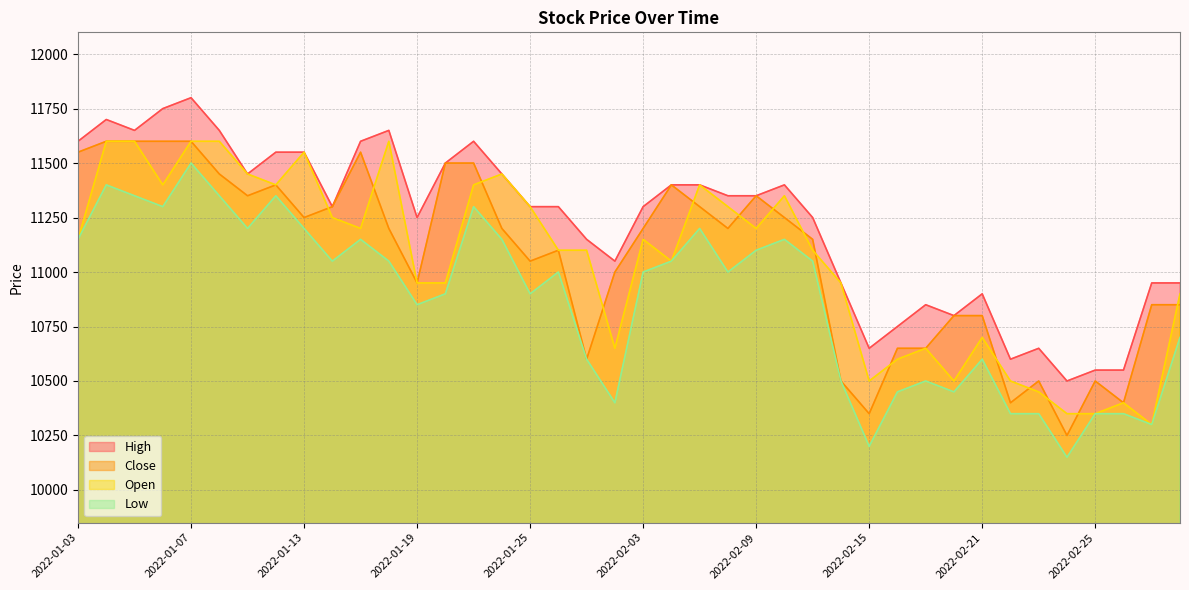

At how many categories does at least one series exceed 11373?

17